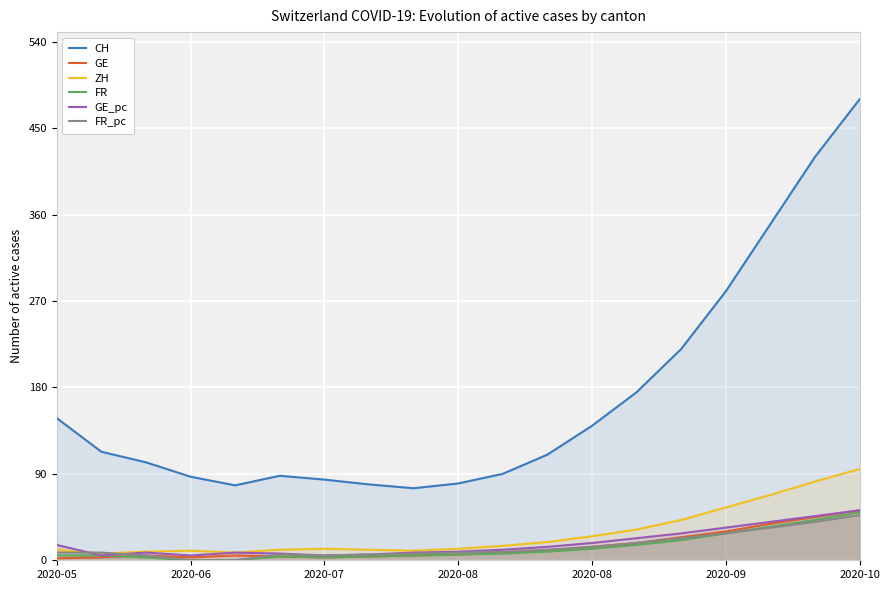

What is the label of the 3rd point from the left?

2020-07